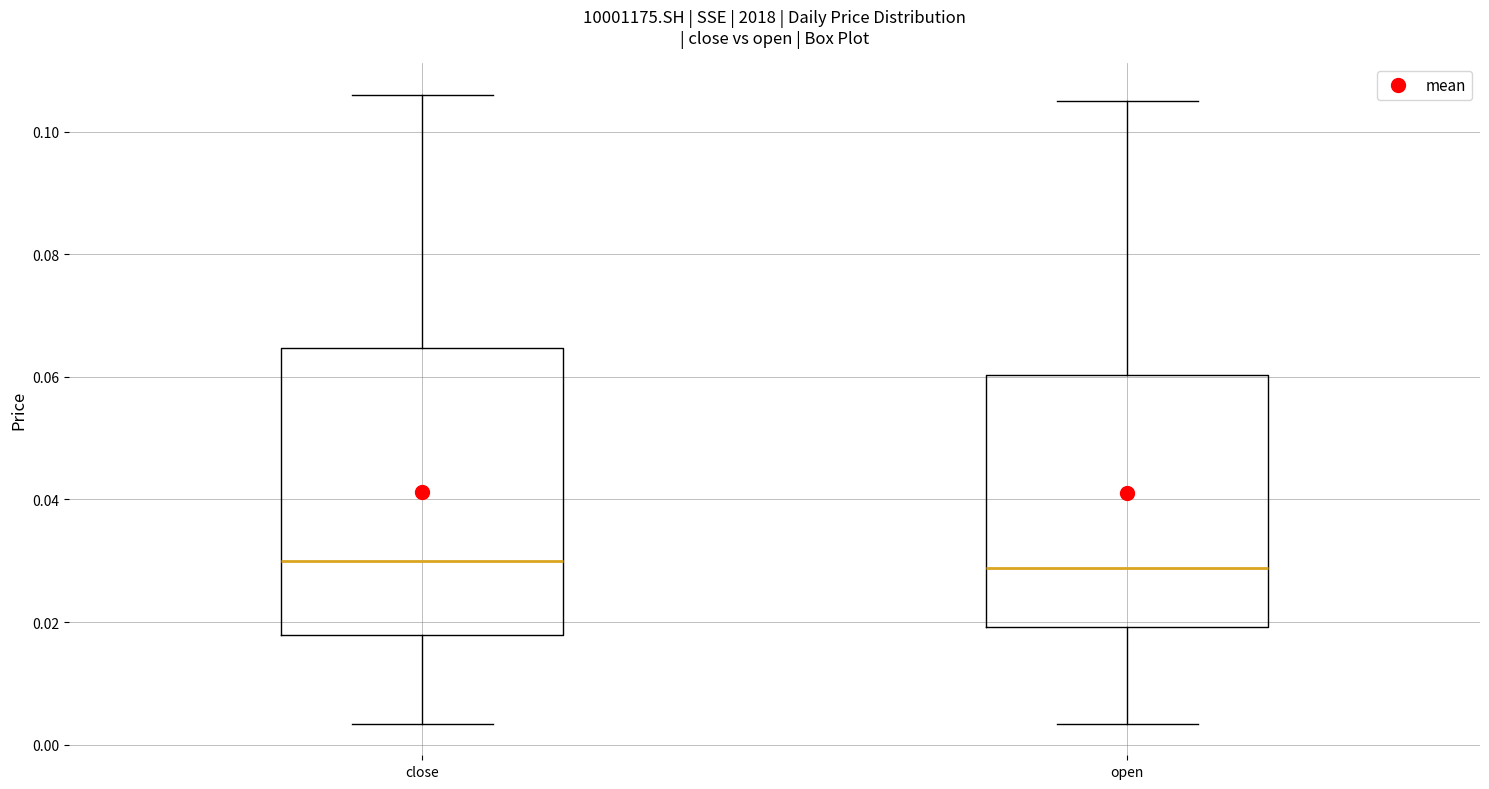

Which box is the tallest, from its lower edge to its upper edge?

close